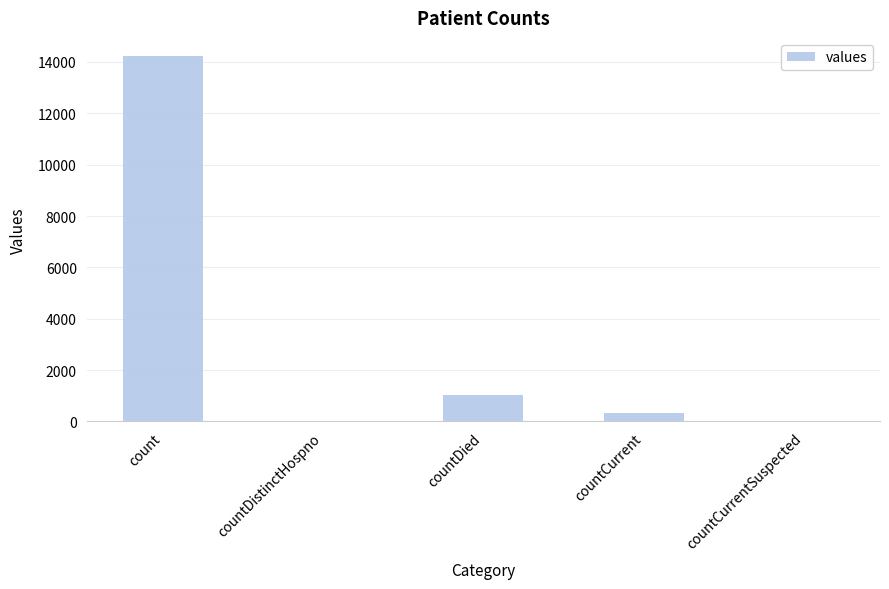

Is it true that the value at countCurrentSuspected is 5750?

False